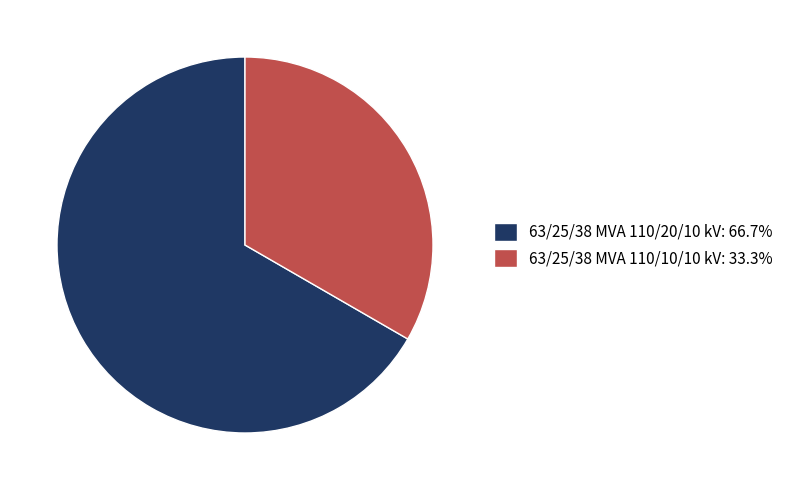

True or false: 63/25/38 MVA 110/10/10 kV accounts for 46% of the total.

False